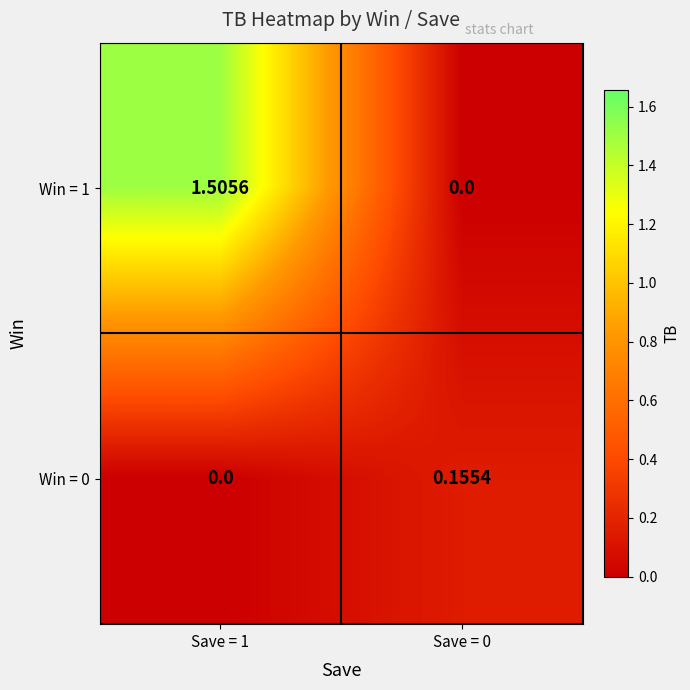

Is the value of Win = 1 at Save = 1 greater than the value of Win = 0 at Save = 1?

Yes